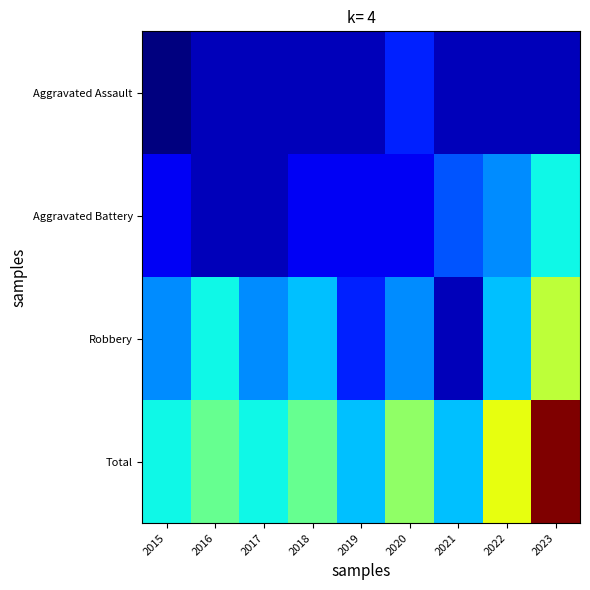

At which category is the sum across all series the highest?

2023